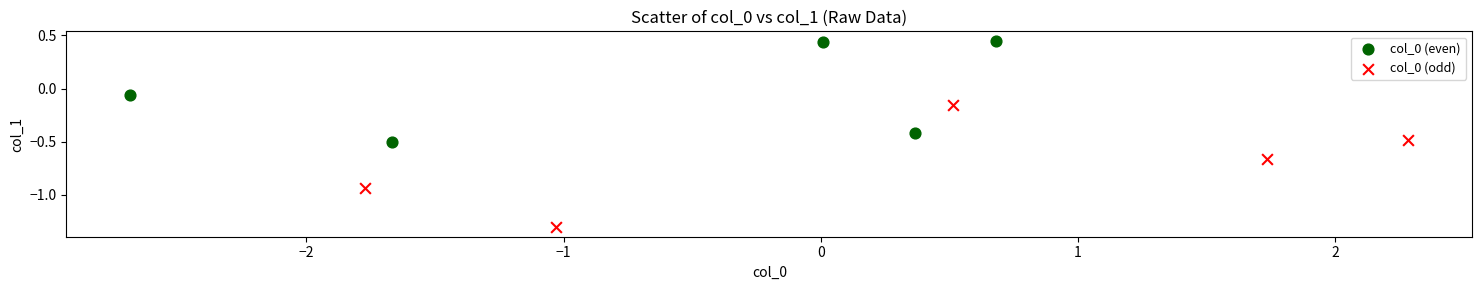

Which series reaches the maximum Y coordinate?

col_0 (even)